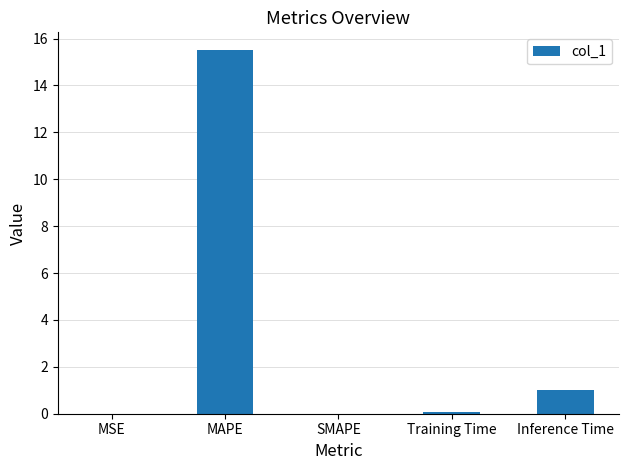

Which category has the highest value across all series?

MAPE